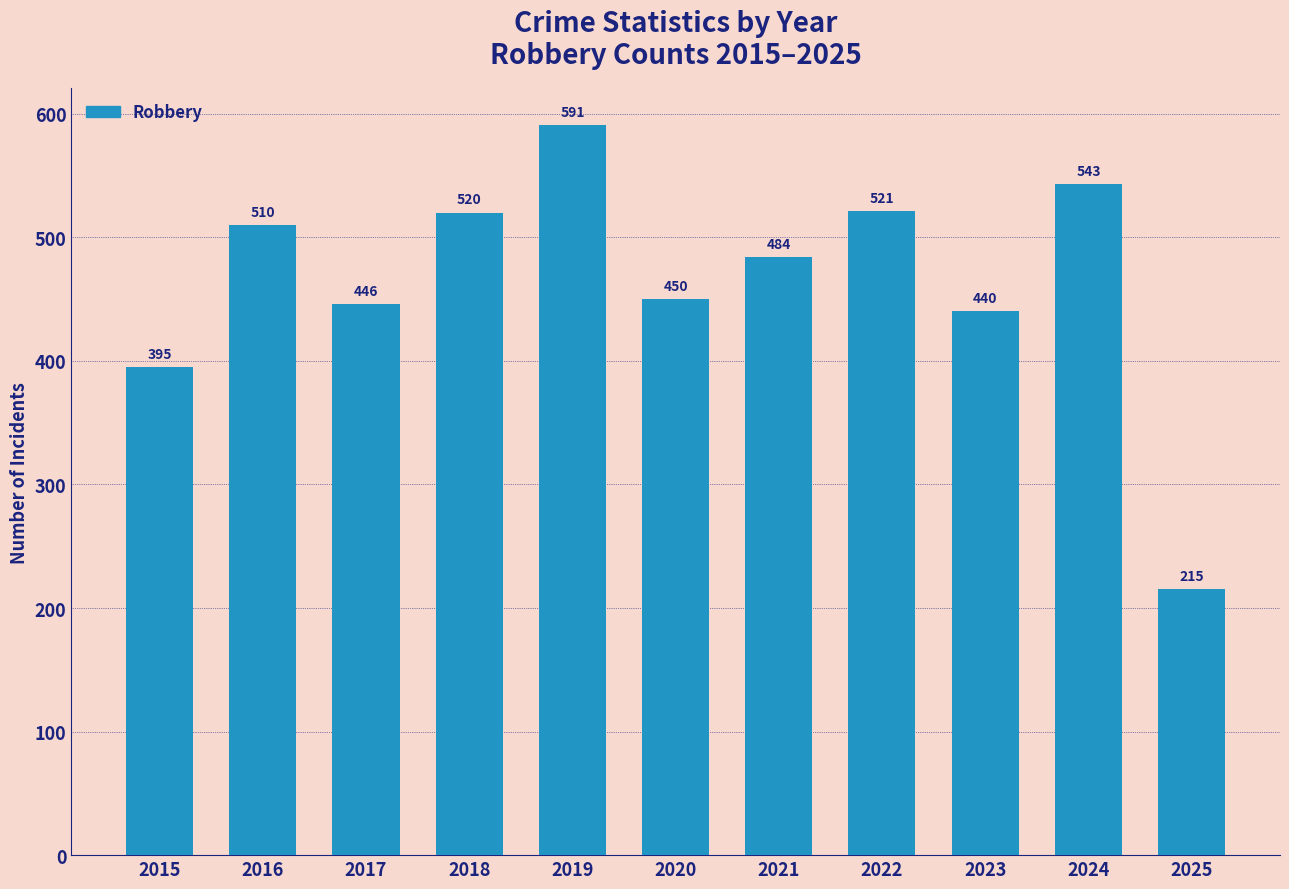

Does the chart contain stacked bars?

No